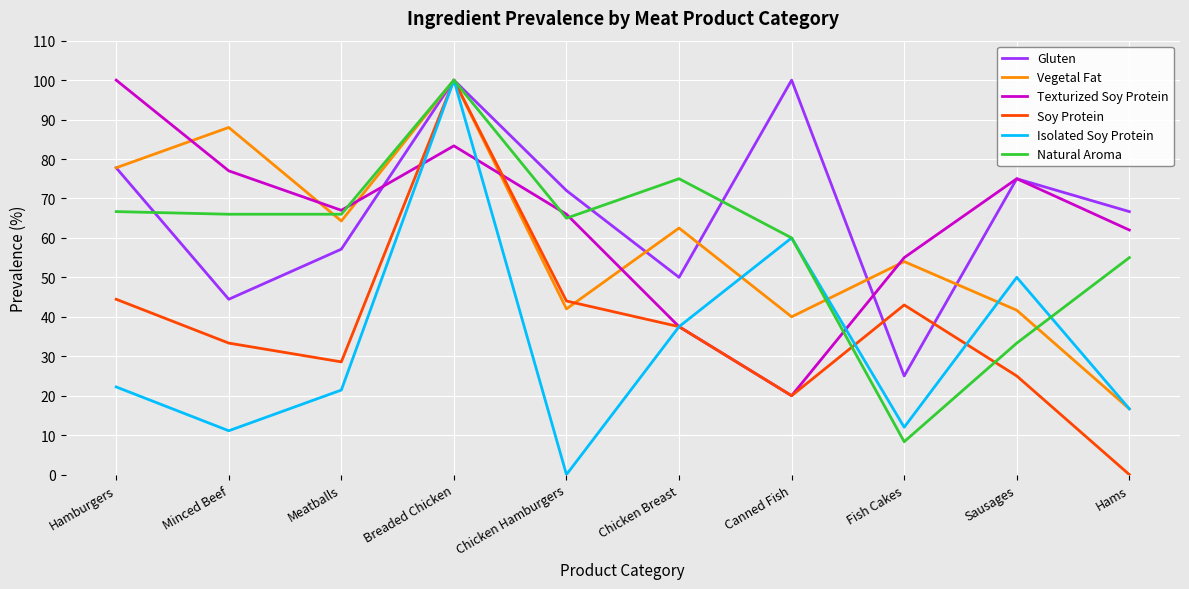

Between Chicken Breast and Hams, which series saw the biggest shift?

Vegetal Fat